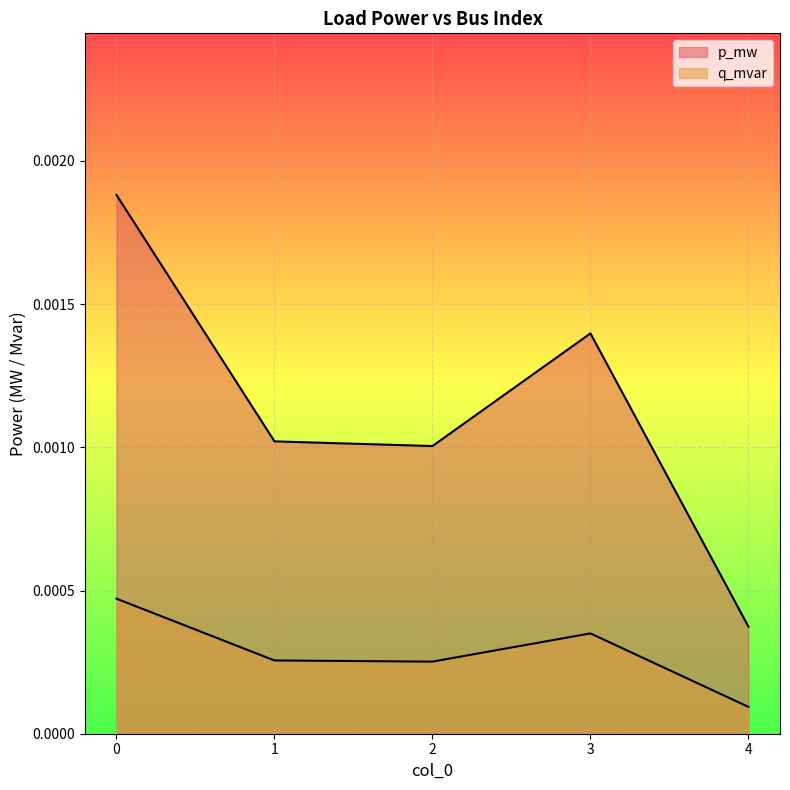

At which label does q_mvar reach its minimum?

4